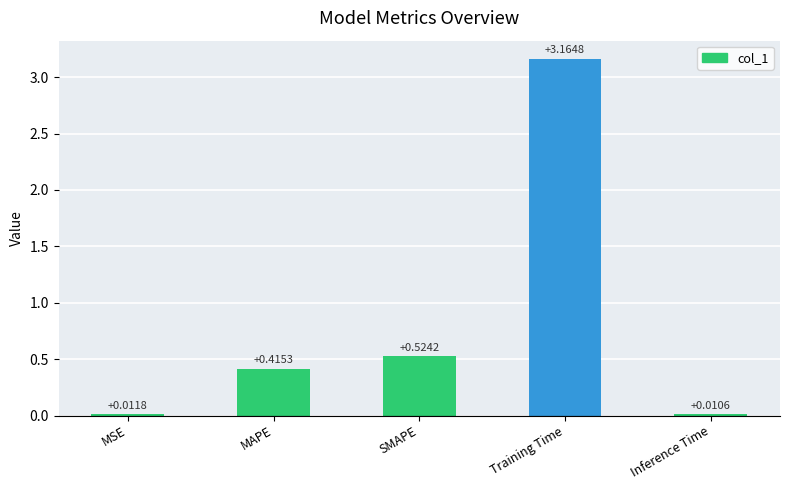

How many bars are there in total?

5